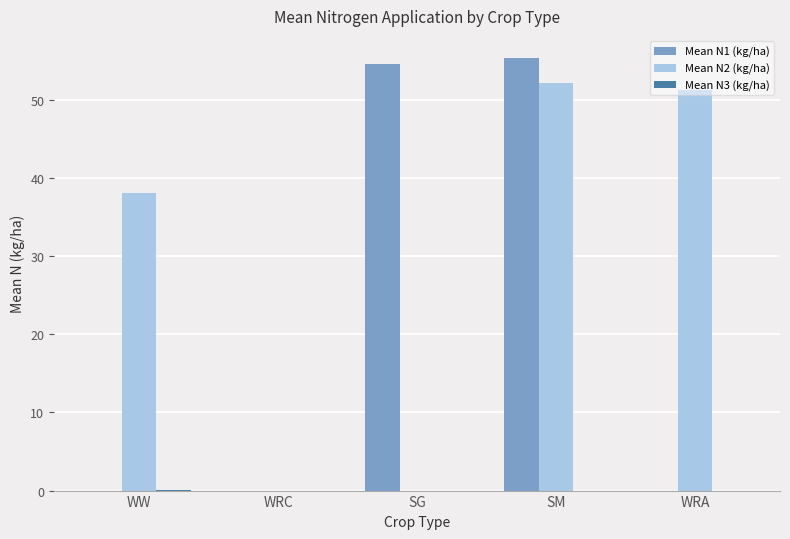

Which series has the largest total across all categories?

Mean N2 (kg/ha)